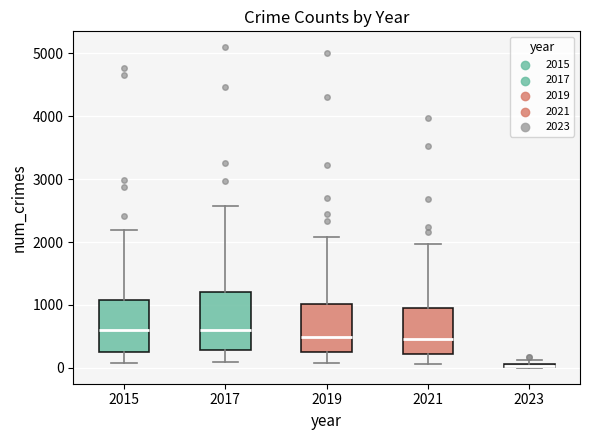

Which box is the tallest, from its lower edge to its upper edge?

2017